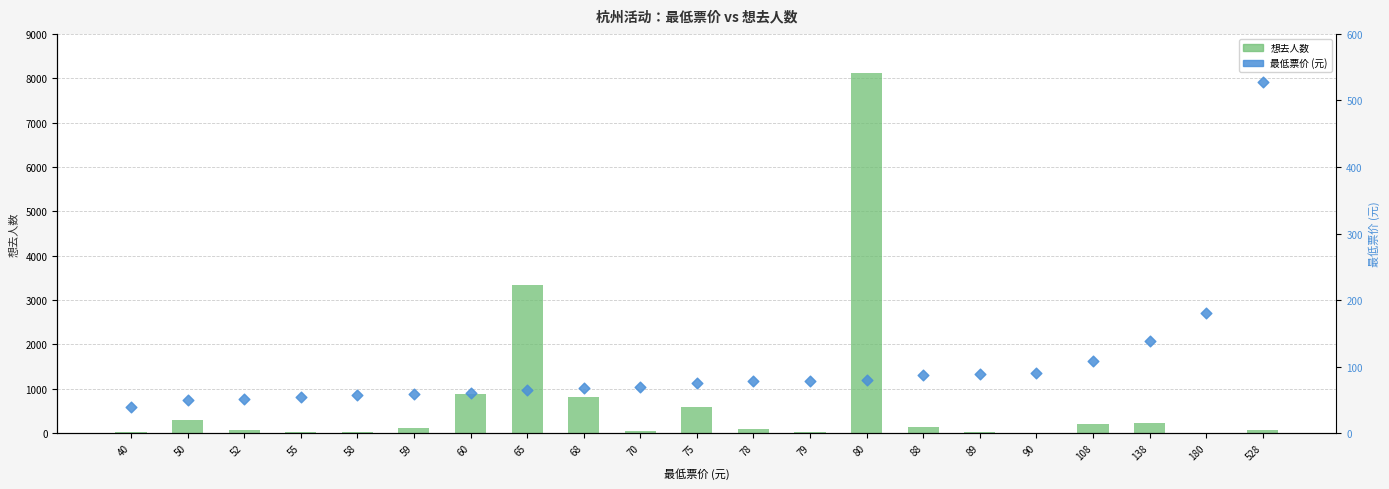

What is the total value across all series at 75?

665